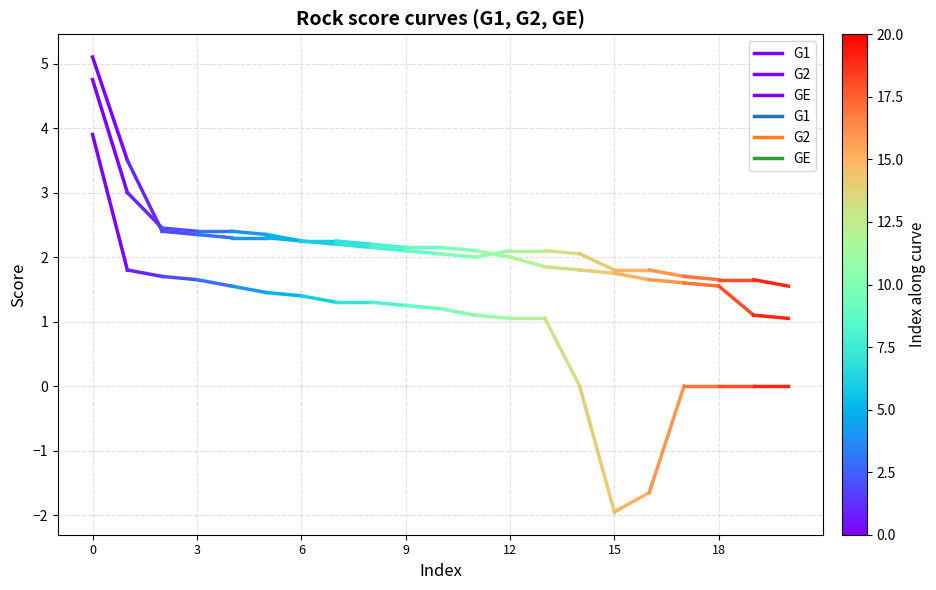

How many lines are shown in the chart?

3